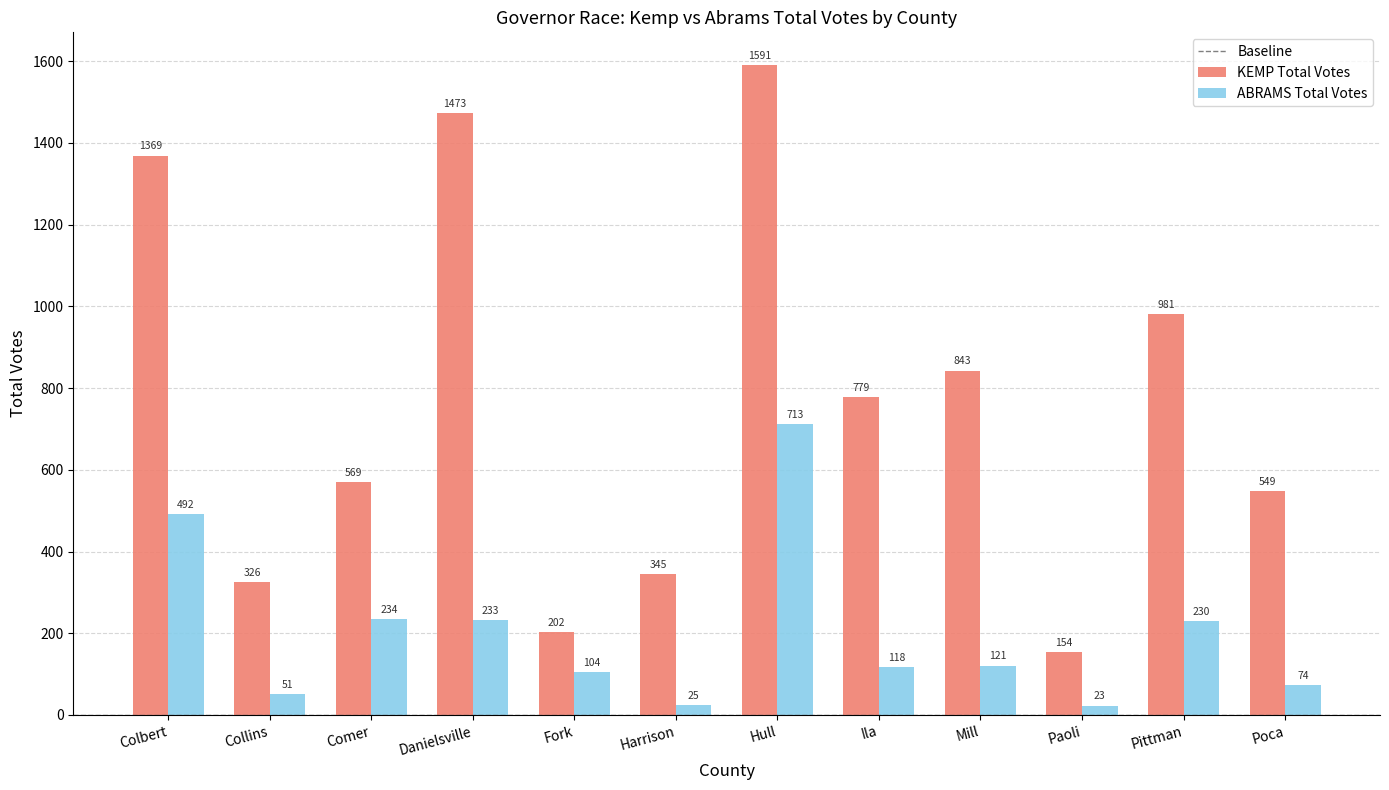

Is the value of KEMP Total Votes at Danielsville greater than the value of ABRAMS Total Votes at Colbert?

Yes